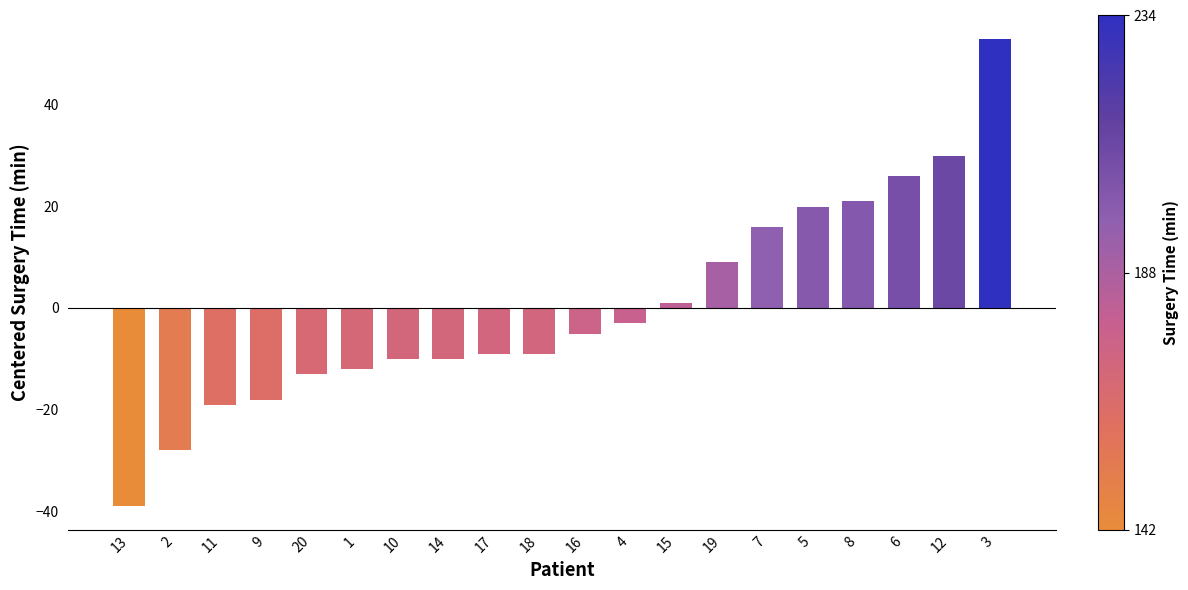

What is the label of the 6th bar from the right?

7